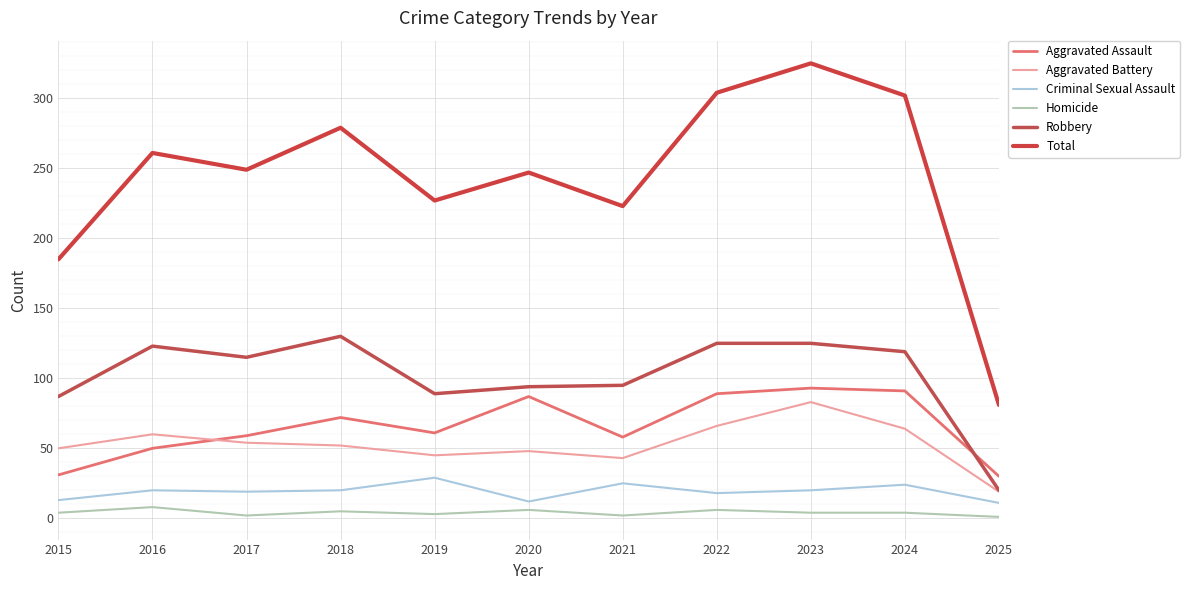

At which category does Aggravated Assault reach its first local valley?

2019